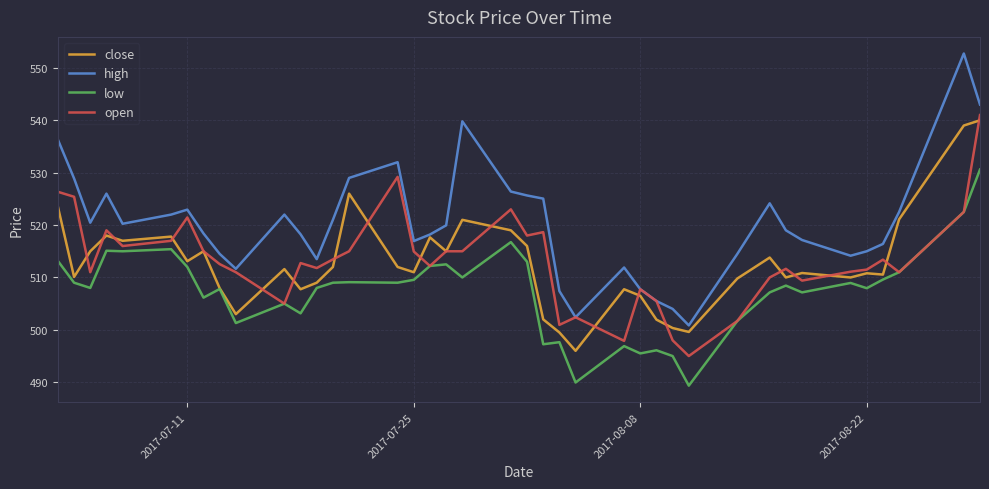

Which series has the largest total across all categories?

high